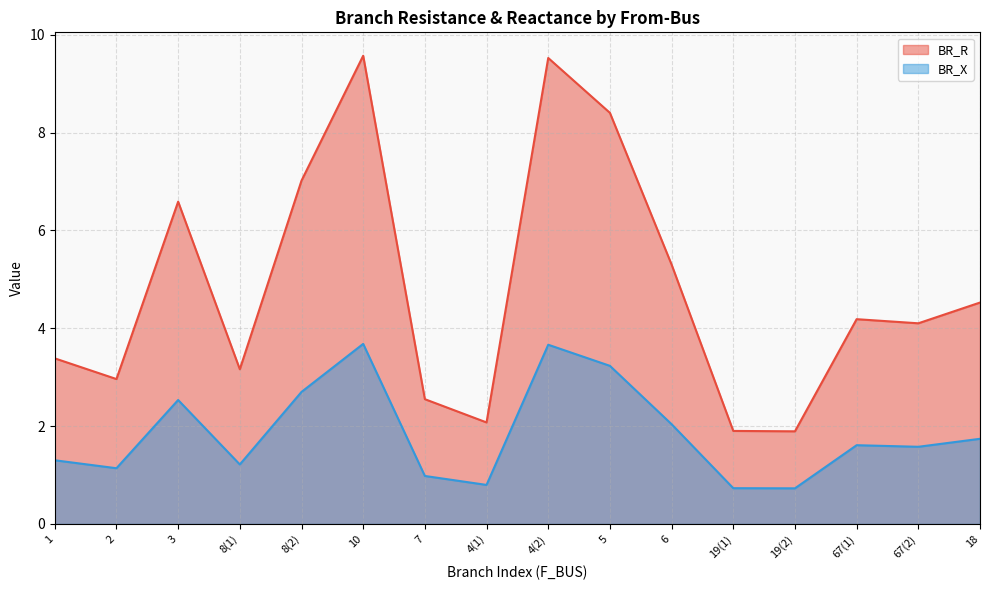

Is it true that BR_X equals 6.4 at 4(2)?

False